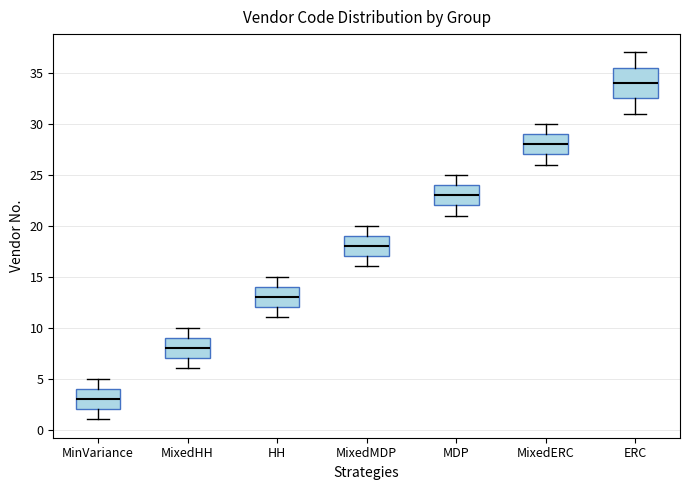

Where is the upper edge of the box for MixedERC on the y-axis? The values are not printed on the chart, so give them approximately, as read against the axis.

29.0